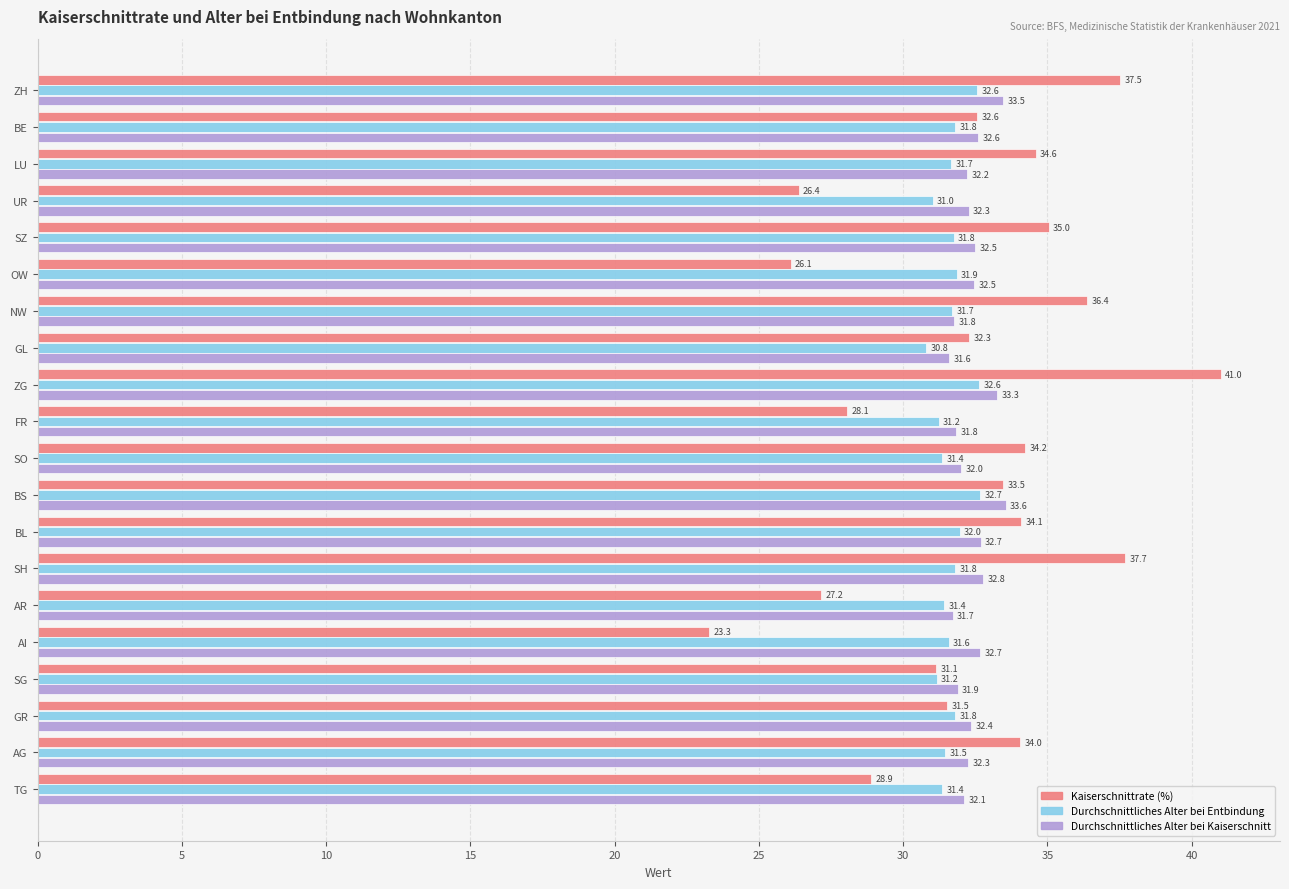

What is the average value of the Durchschnittliches Alter bei Kaiserschnitt series?

32.4